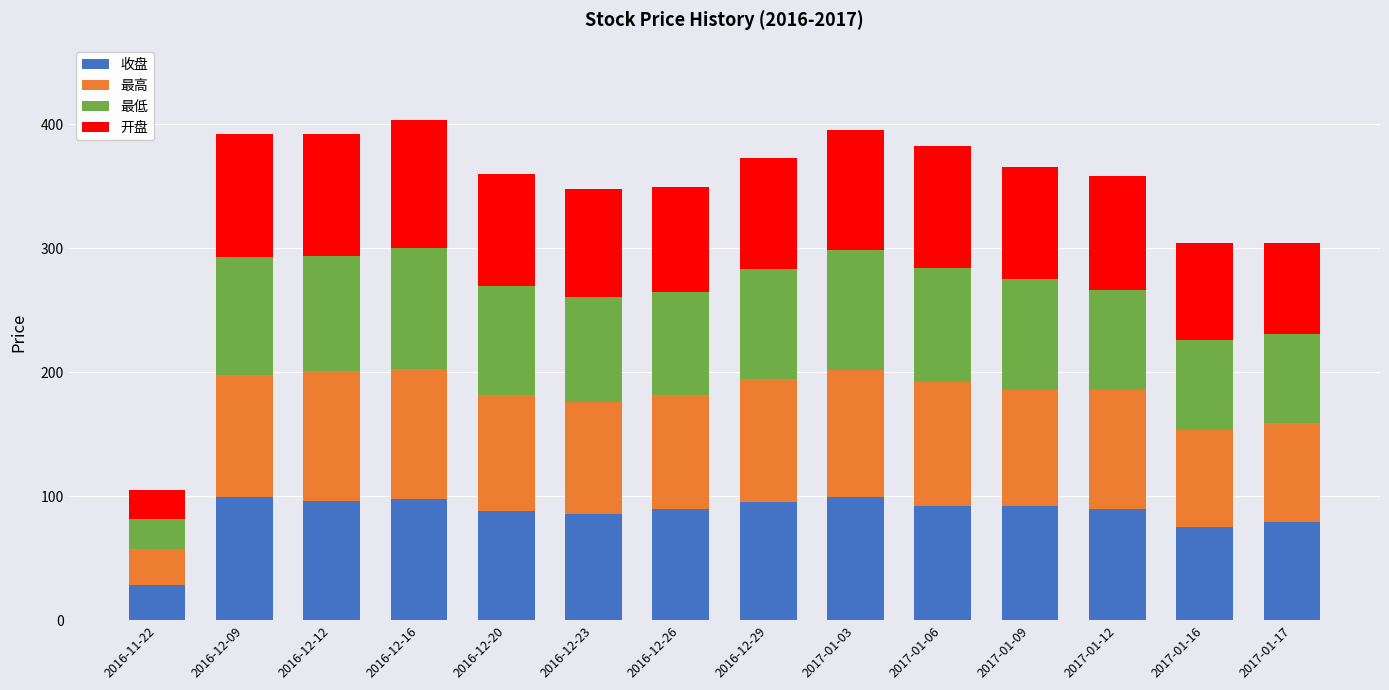

Count the number of data series in this chart.

4